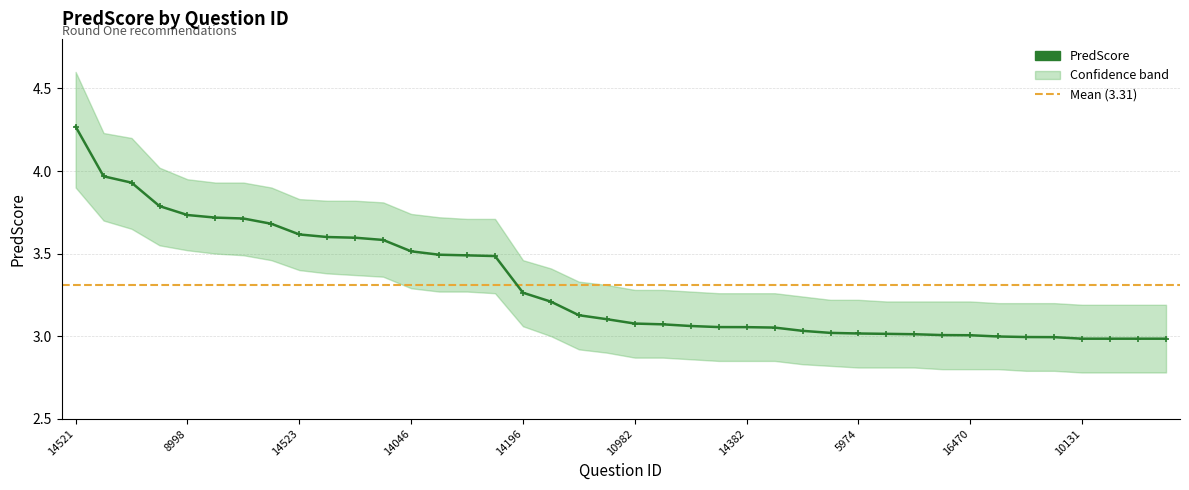

Which has a higher value, 16470 or 10982?

10982